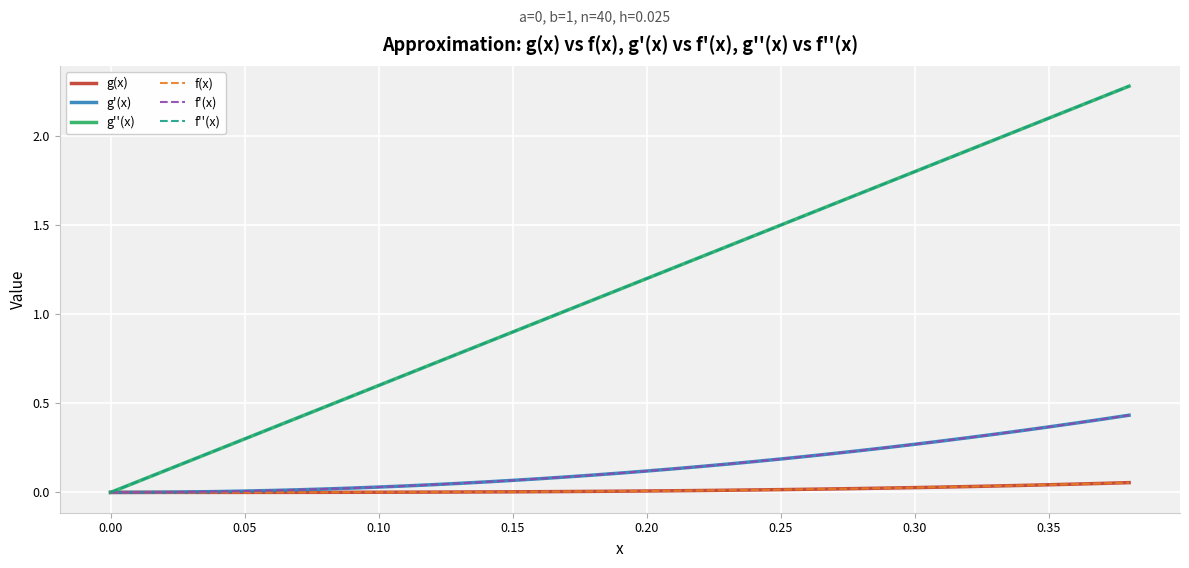

Does the chart display data point markers on the line(s)?

No